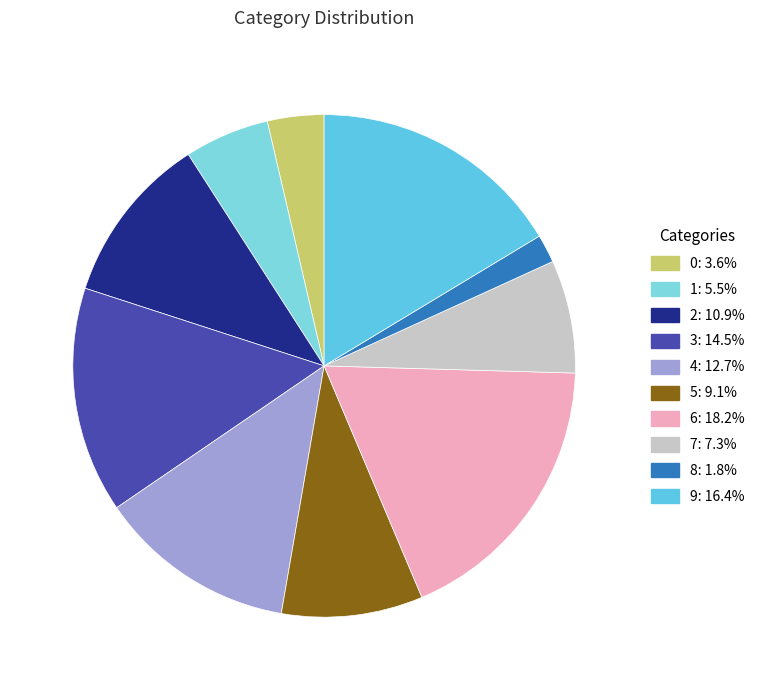

The 7 slice represents 20% of the pie. True or false?

False